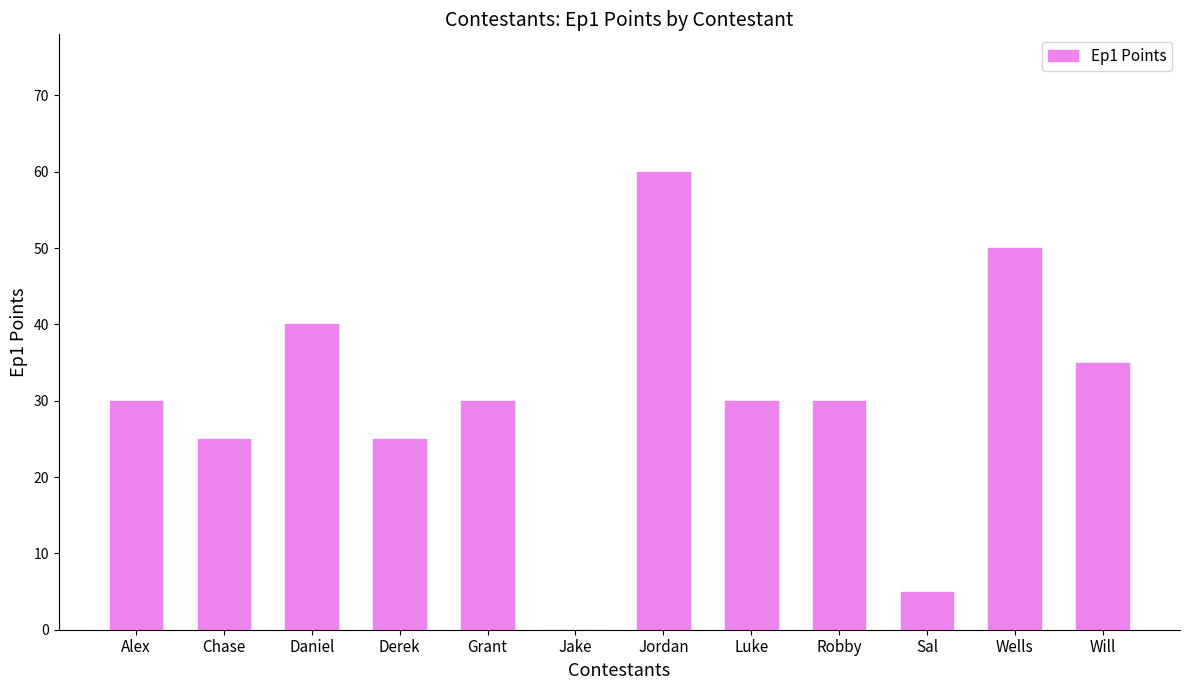

Are the bars horizontal?

No